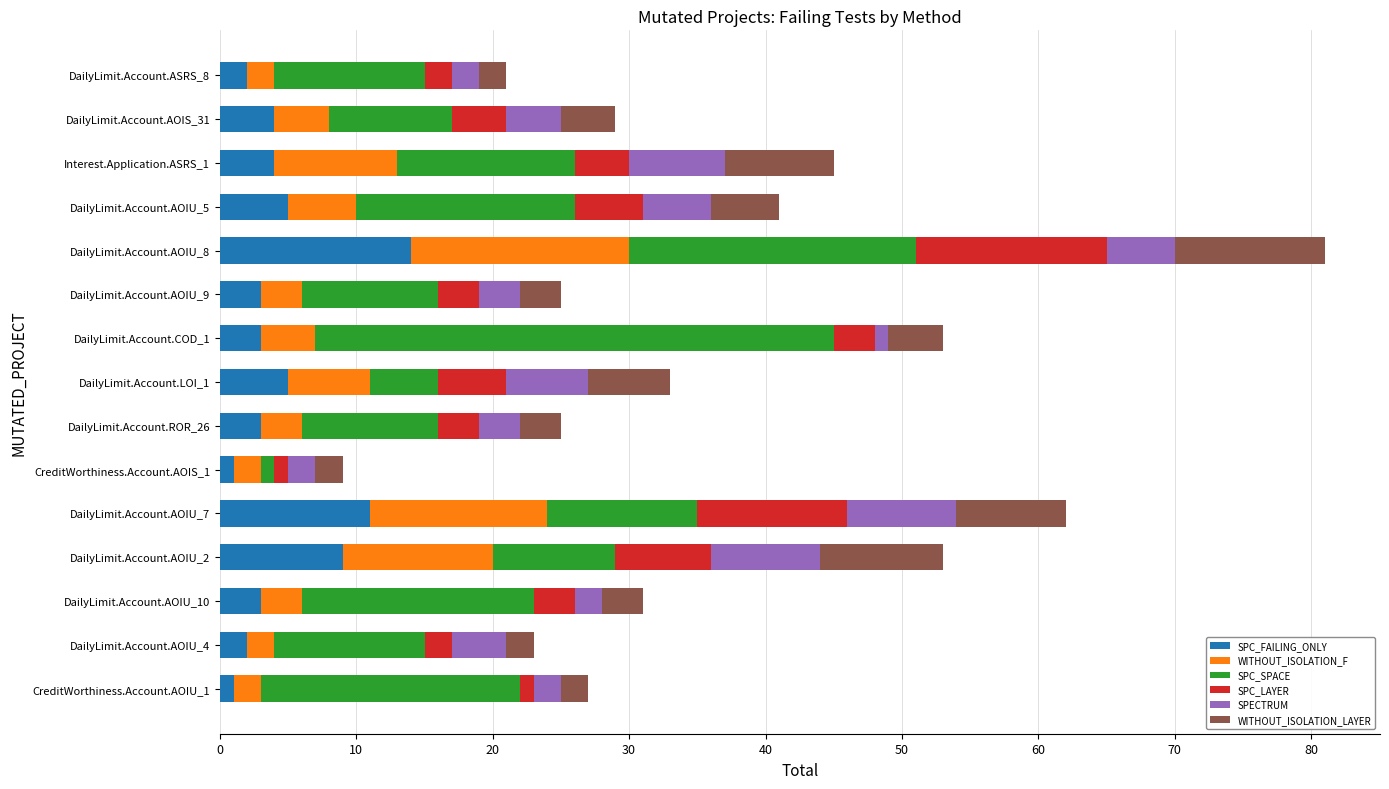

At which label does SPC_FAILING_ONLY reach its peak?

DailyLimit.Account.AOIU_8